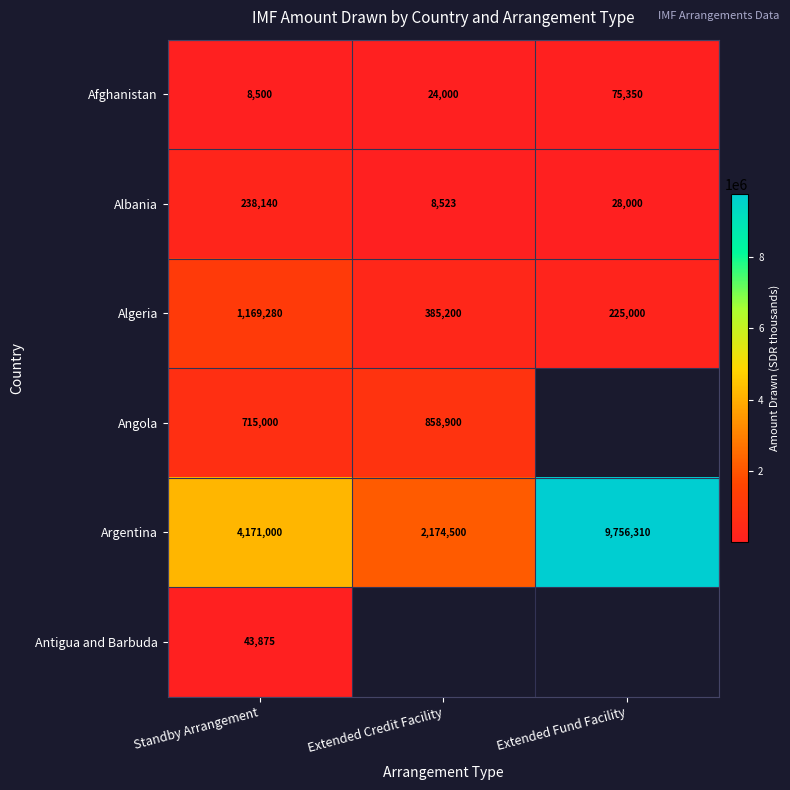

What is the difference between the highest and lowest values at Standby Arrangement?

4162500